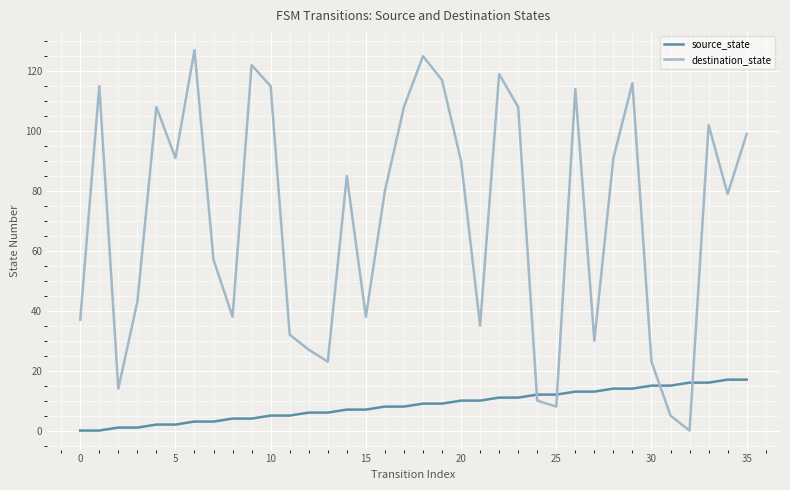

Rank the series by their average value, from highest to lowest.

destination_state, source_state